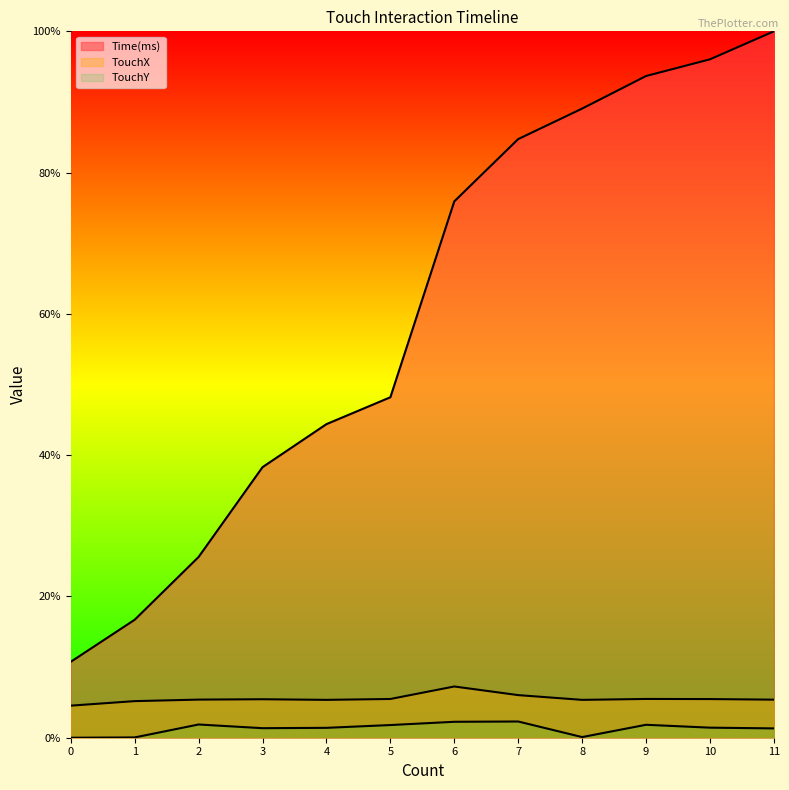

Reading right to left, extract all data points from this chart.

Time(ms): 1.0	1.0	0.9	0.9	0.8	0.8	0.5	0.4	0.4	0.3	0.2	0.1
TouchX: 0.1	0.1	0.1	0.1	0.1	0.1	0.1	0.1	0.1	0.1	0.1	0.0
TouchY: 0.0	0.0	0.0	0.0	0.0	0.0	0.0	0.0	0.0	0.0	0.0	0.0